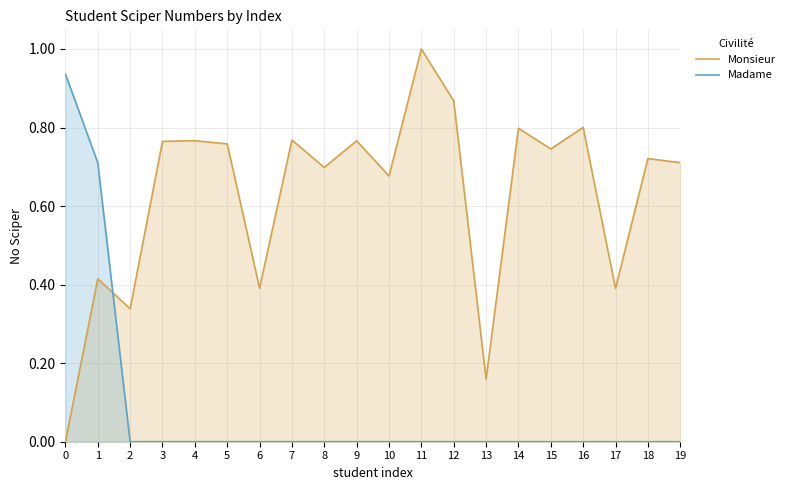

Rank the categories by Monsieur value from lowest to highest.

0, 13, 2, 17, 6, 1, 10, 8, 19, 18, 15, 5, 3, 9, 4, 7, 14, 16, 12, 11